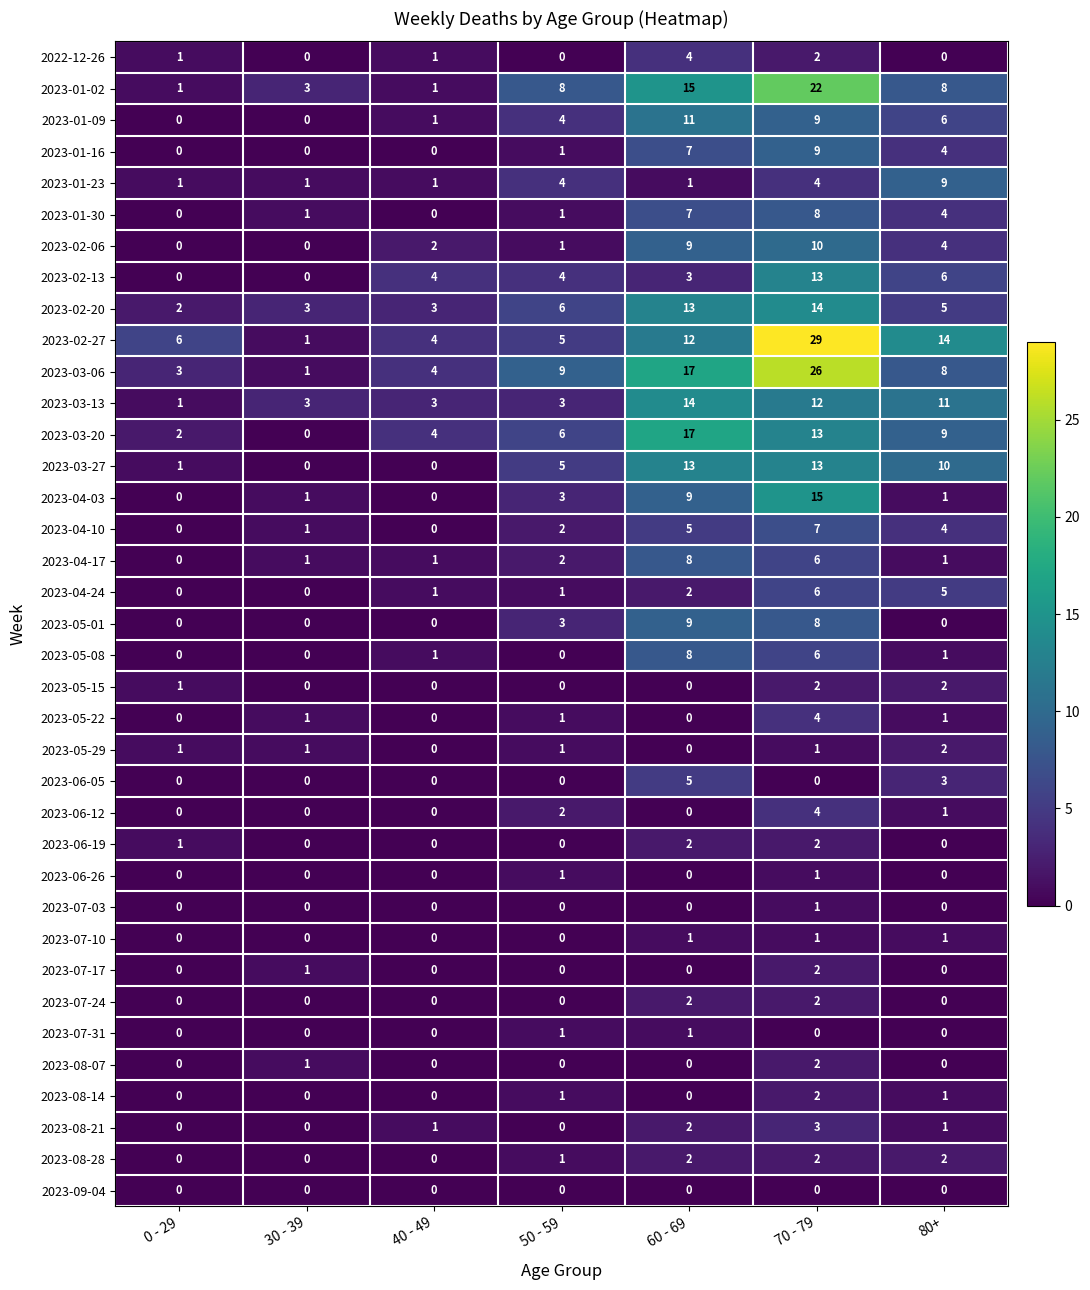

What is the difference between the maximum and minimum values in the 2023-02-13 series?

13